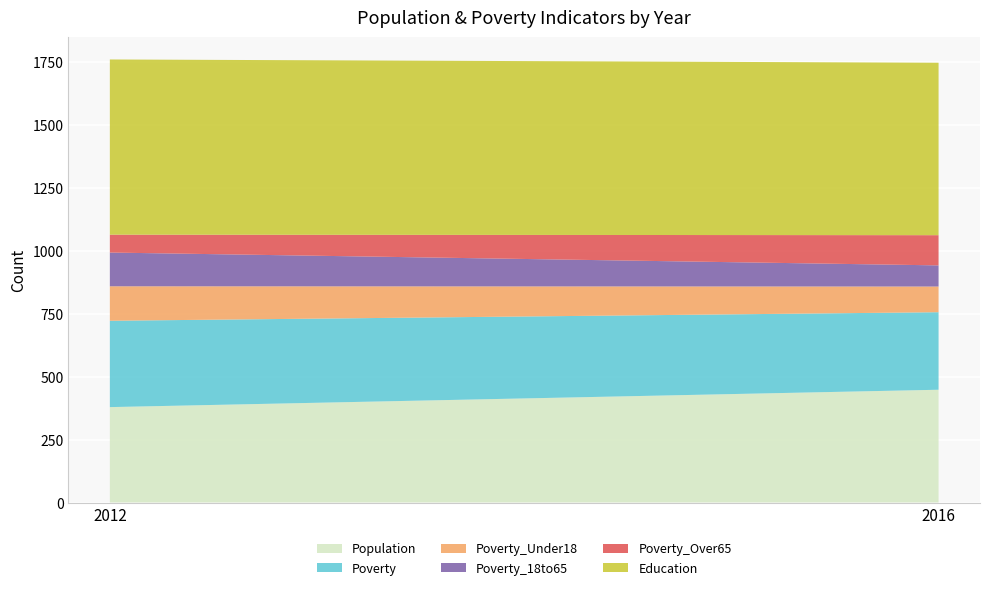

Reading right to left, list all the values displayed in this chart.

Population: 448	379
Poverty: 308	343
Poverty_Under18: 102	137
Poverty_18to65: 84	134
Poverty_Over65: 120	71
Education: 685	696